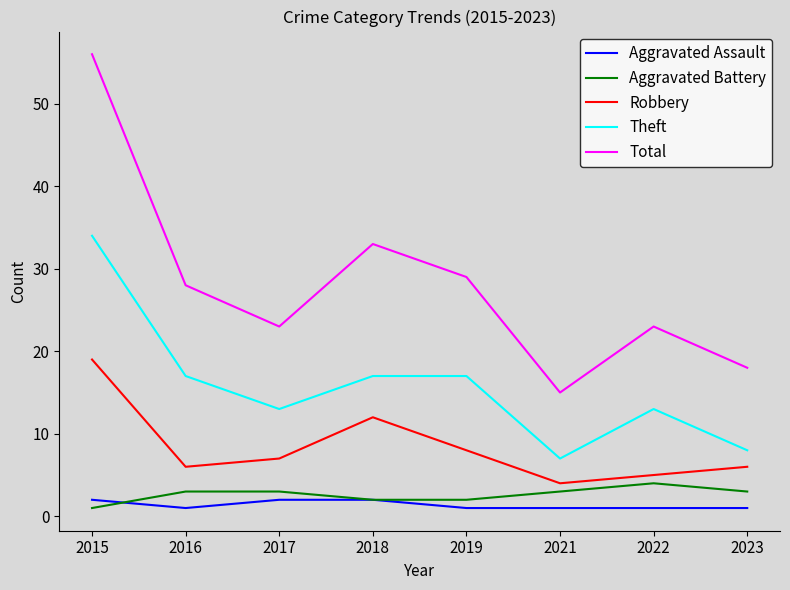

Which series changed the most between 2018 and 2021?

Total